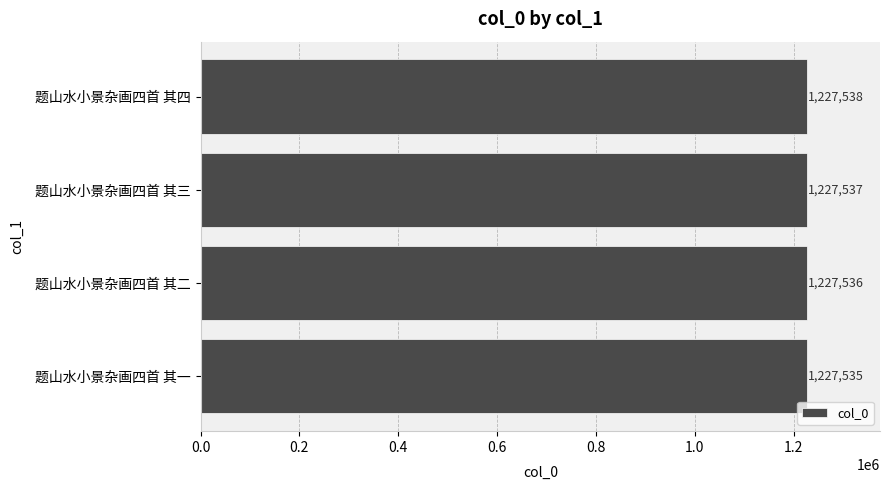

What is the sum of all values?

4910146